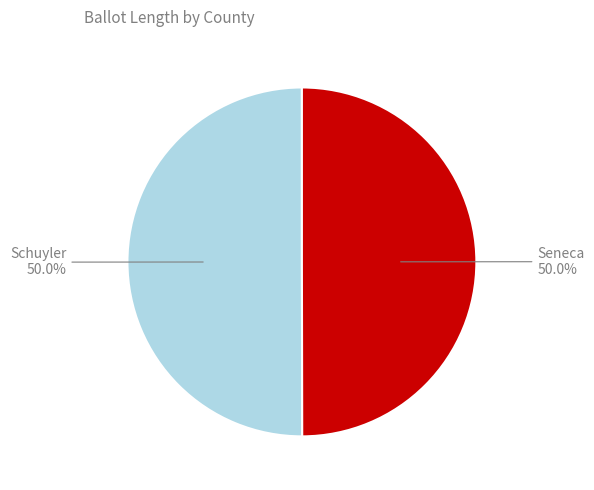

Count the number of slices in the pie.

2